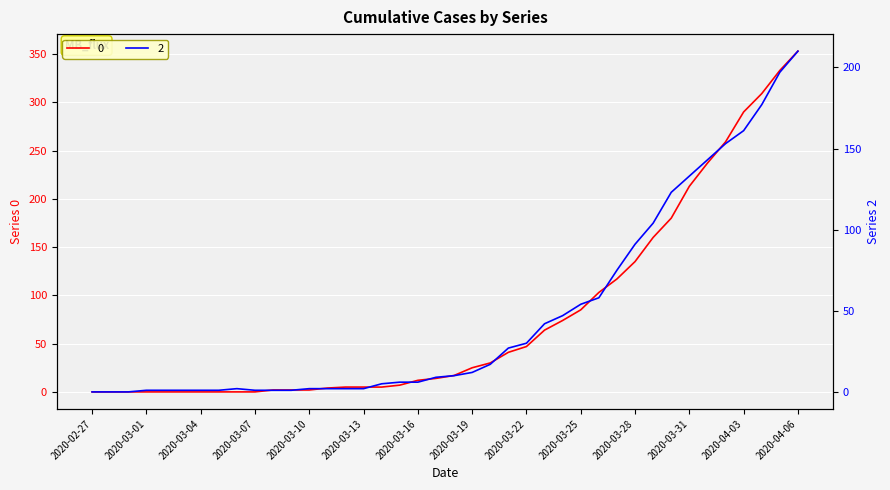

What is the difference between the highest and lowest values at 2020-03-25?

31